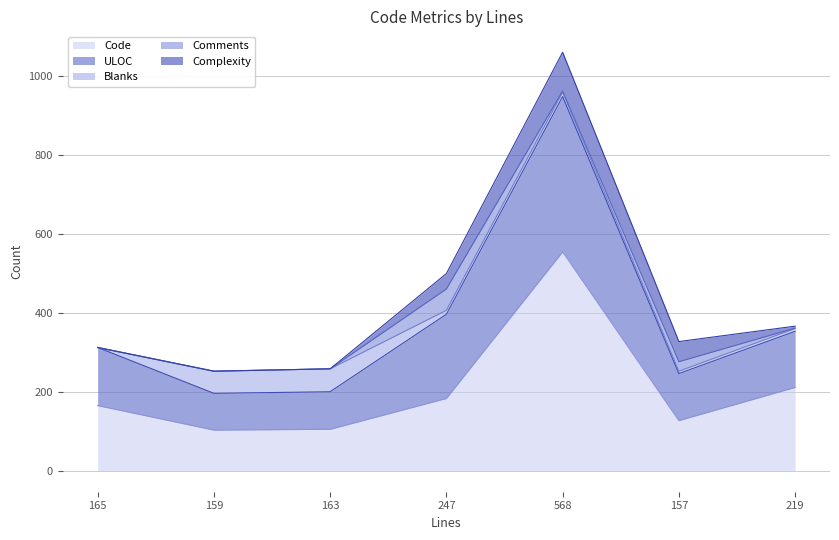

What is the maximum value for Blanks?

58